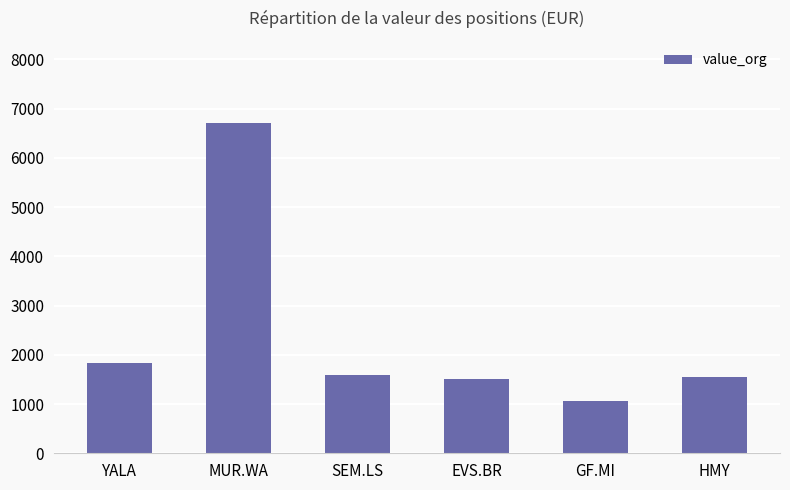

What is the minimum value shown in the chart?

1055.7